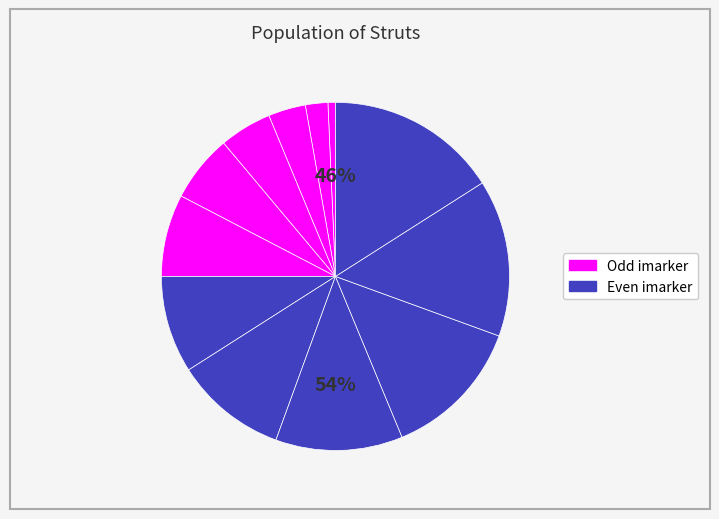

To the nearest percent, what is the difference between the largest and smallest slice percentages?

15%